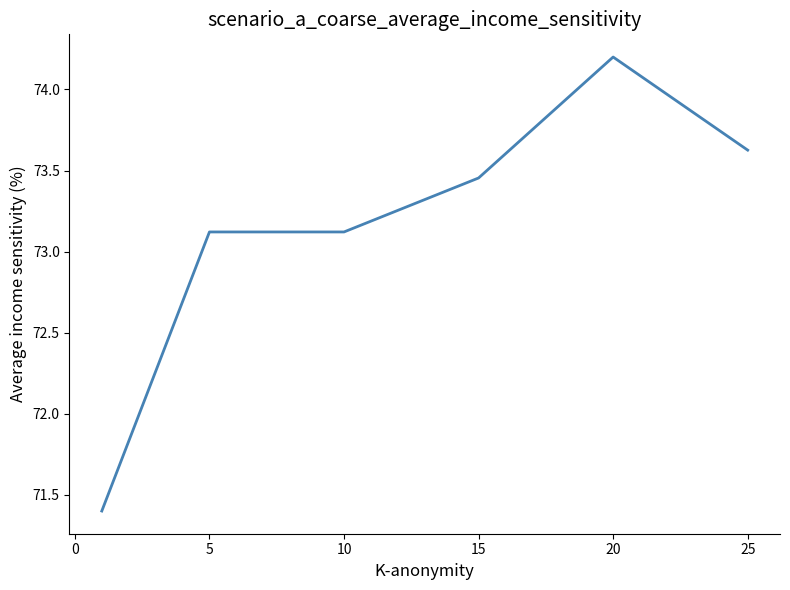

What is the smallest value displayed?

71.4